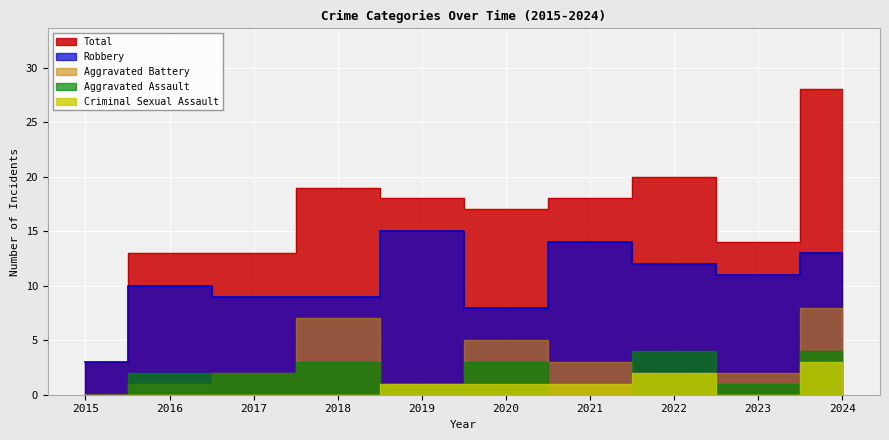

At which label does Aggravated Assault reach its minimum?

2015